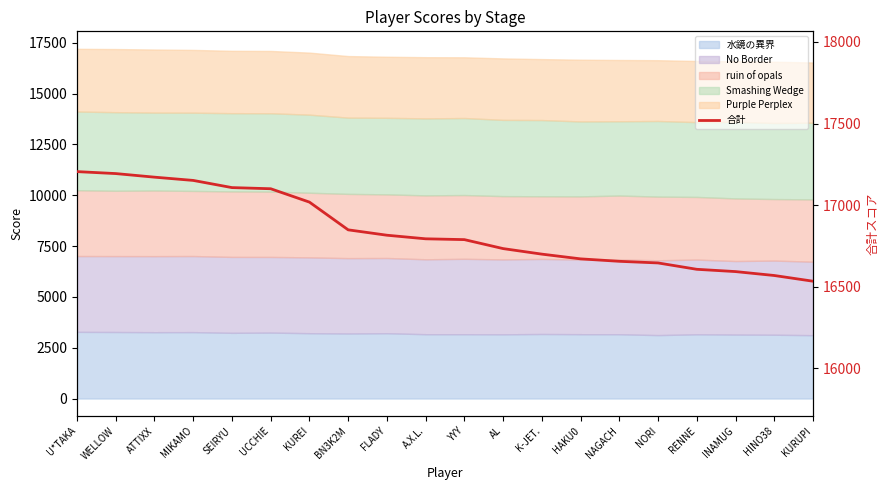

What is the value of the 6th point from the left?

17100